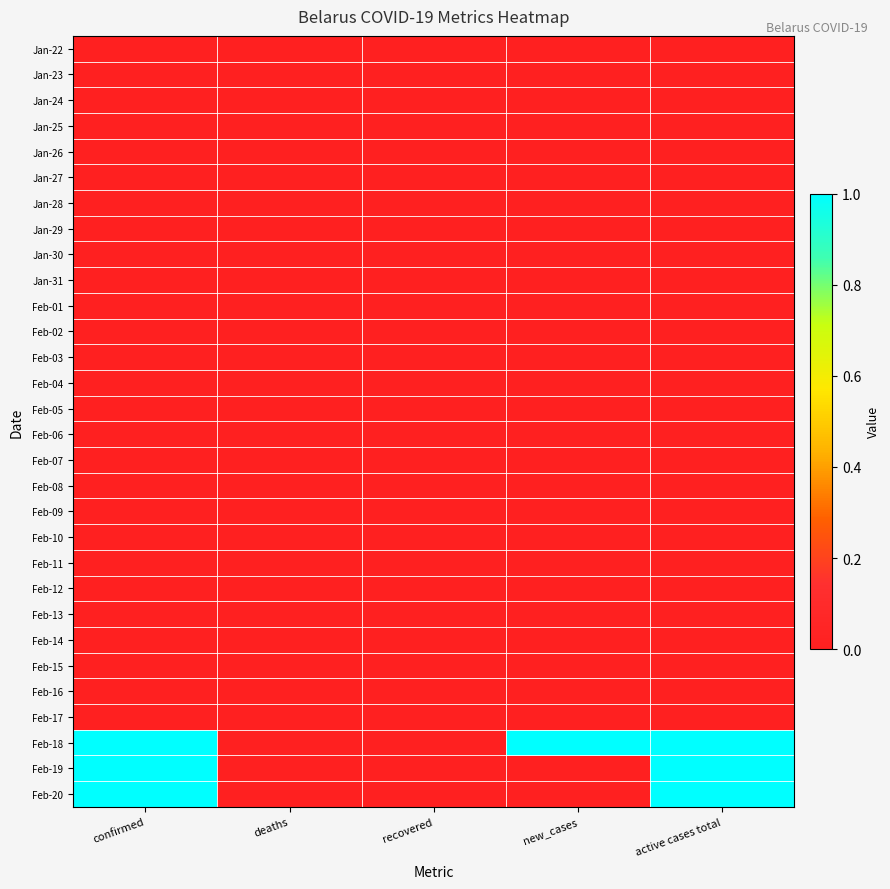

Reading right to left, what are all the values shown in this chart?

Jan-22: active cases total=0	new_cases=0	recovered=0	deaths=0	confirmed=0
Jan-23: active cases total=0	new_cases=0	recovered=0	deaths=0	confirmed=0
Jan-24: active cases total=0	new_cases=0	recovered=0	deaths=0	confirmed=0
Jan-25: active cases total=0	new_cases=0	recovered=0	deaths=0	confirmed=0
Jan-26: active cases total=0	new_cases=0	recovered=0	deaths=0	confirmed=0
Jan-27: active cases total=0	new_cases=0	recovered=0	deaths=0	confirmed=0
Jan-28: active cases total=0	new_cases=0	recovered=0	deaths=0	confirmed=0
Jan-29: active cases total=0	new_cases=0	recovered=0	deaths=0	confirmed=0
Jan-30: active cases total=0	new_cases=0	recovered=0	deaths=0	confirmed=0
Jan-31: active cases total=0	new_cases=0	recovered=0	deaths=0	confirmed=0
Feb-01: active cases total=0	new_cases=0	recovered=0	deaths=0	confirmed=0
Feb-02: active cases total=0	new_cases=0	recovered=0	deaths=0	confirmed=0
Feb-03: active cases total=0	new_cases=0	recovered=0	deaths=0	confirmed=0
Feb-04: active cases total=0	new_cases=0	recovered=0	deaths=0	confirmed=0
Feb-05: active cases total=0	new_cases=0	recovered=0	deaths=0	confirmed=0
Feb-06: active cases total=0	new_cases=0	recovered=0	deaths=0	confirmed=0
Feb-07: active cases total=0	new_cases=0	recovered=0	deaths=0	confirmed=0
Feb-08: active cases total=0	new_cases=0	recovered=0	deaths=0	confirmed=0
Feb-09: active cases total=0	new_cases=0	recovered=0	deaths=0	confirmed=0
Feb-10: active cases total=0	new_cases=0	recovered=0	deaths=0	confirmed=0
Feb-11: active cases total=0	new_cases=0	recovered=0	deaths=0	confirmed=0
Feb-12: active cases total=0	new_cases=0	recovered=0	deaths=0	confirmed=0
Feb-13: active cases total=0	new_cases=0	recovered=0	deaths=0	confirmed=0
Feb-14: active cases total=0	new_cases=0	recovered=0	deaths=0	confirmed=0
Feb-15: active cases total=0	new_cases=0	recovered=0	deaths=0	confirmed=0
Feb-16: active cases total=0	new_cases=0	recovered=0	deaths=0	confirmed=0
Feb-17: active cases total=0	new_cases=0	recovered=0	deaths=0	confirmed=0
Feb-18: active cases total=1	new_cases=1	recovered=0	deaths=0	confirmed=1
Feb-19: active cases total=1	new_cases=0	recovered=0	deaths=0	confirmed=1
Feb-20: active cases total=1	new_cases=0	recovered=0	deaths=0	confirmed=1